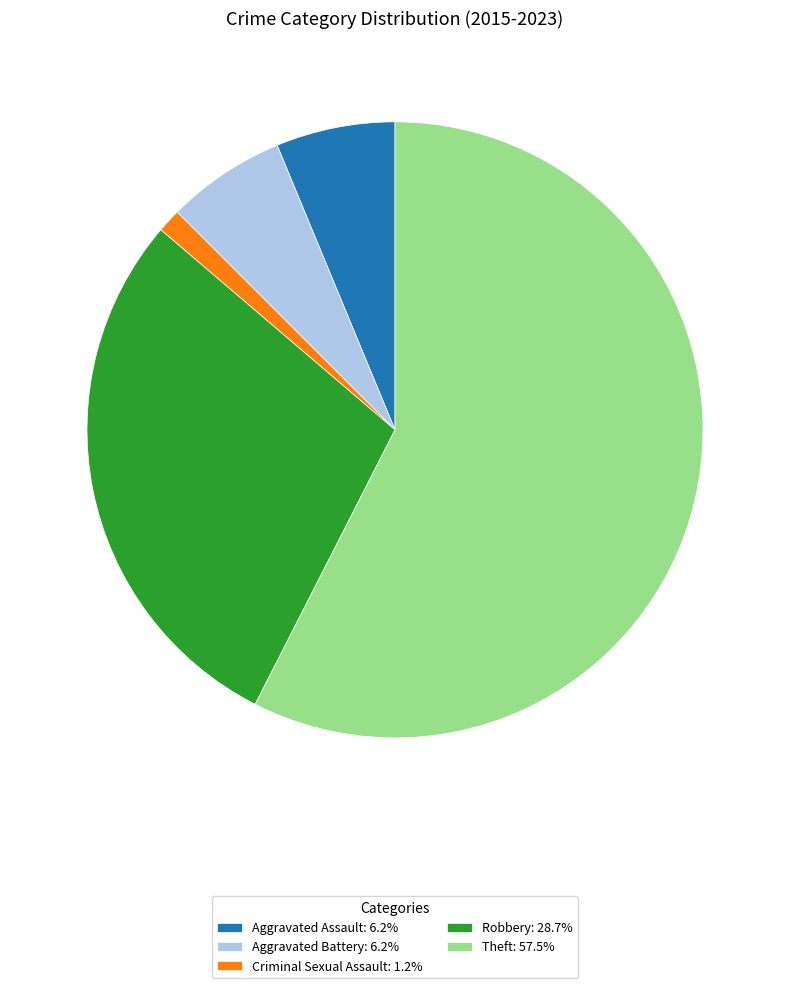

Do Criminal Sexual Assault: 1.2% and Robbery: 28.7% together represent more than half of the pie?

No